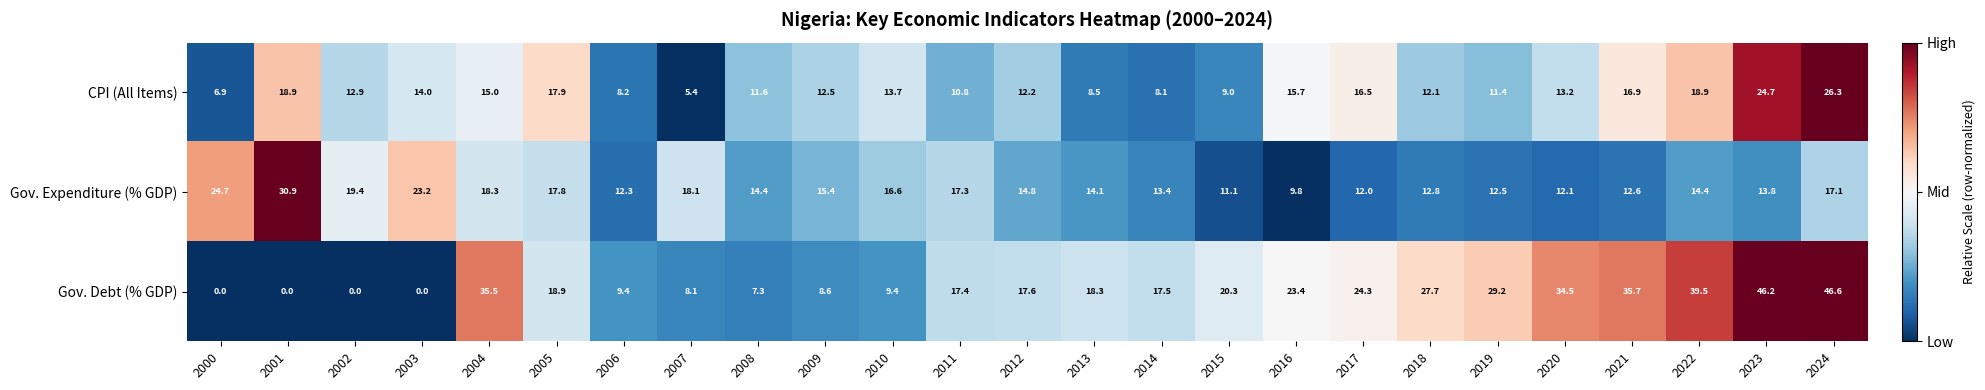

Where does the Gov. Expenditure (% GDP) series first go above 14?

2000